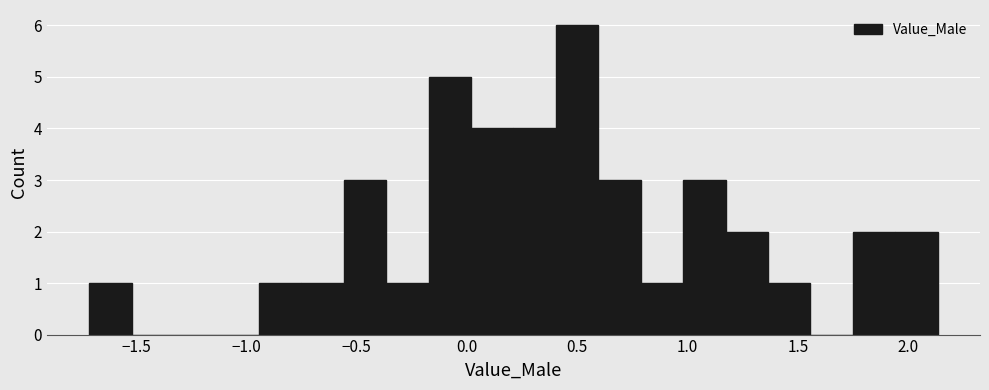

Read against the x-axis, roughly where is the centre of the tallest bar?

0.50